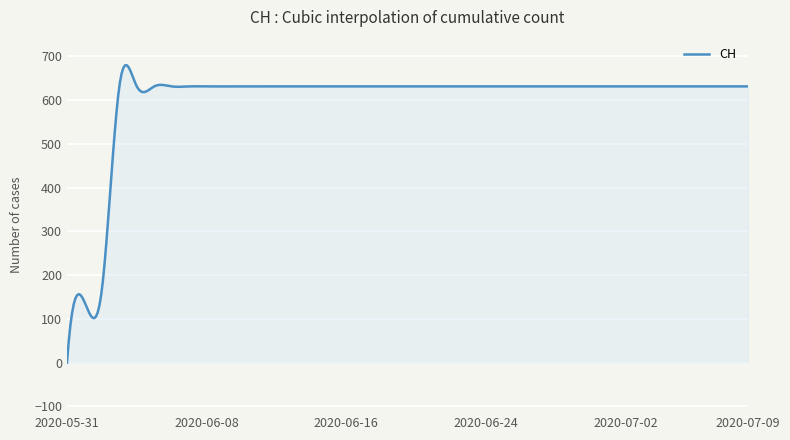

What is the difference between the maximum and minimum values?

679.5